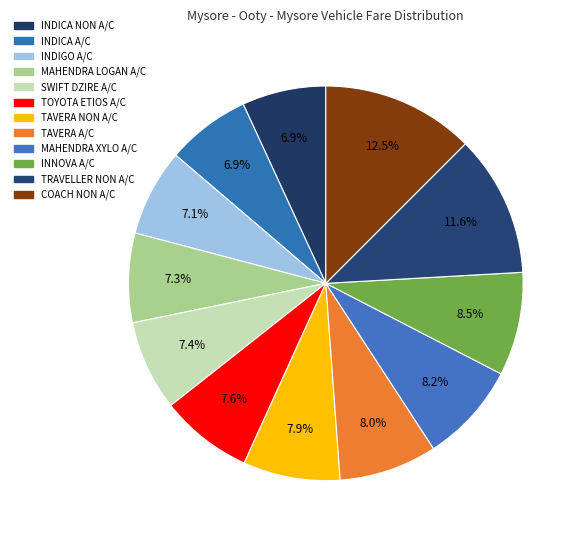

To the nearest percent, what portion does MAHENDRA LOGAN A/C represent?

7%